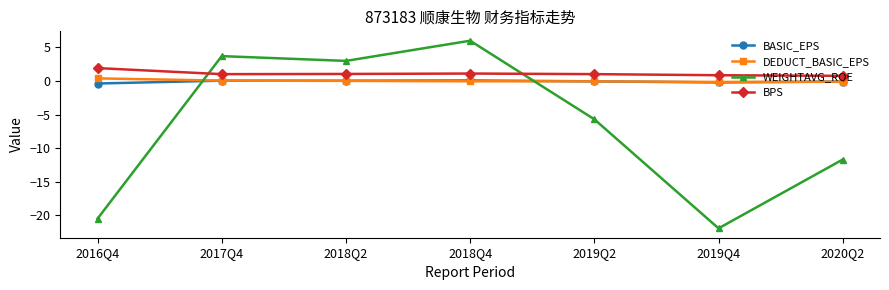

What position from the right is 2018Q4?

4